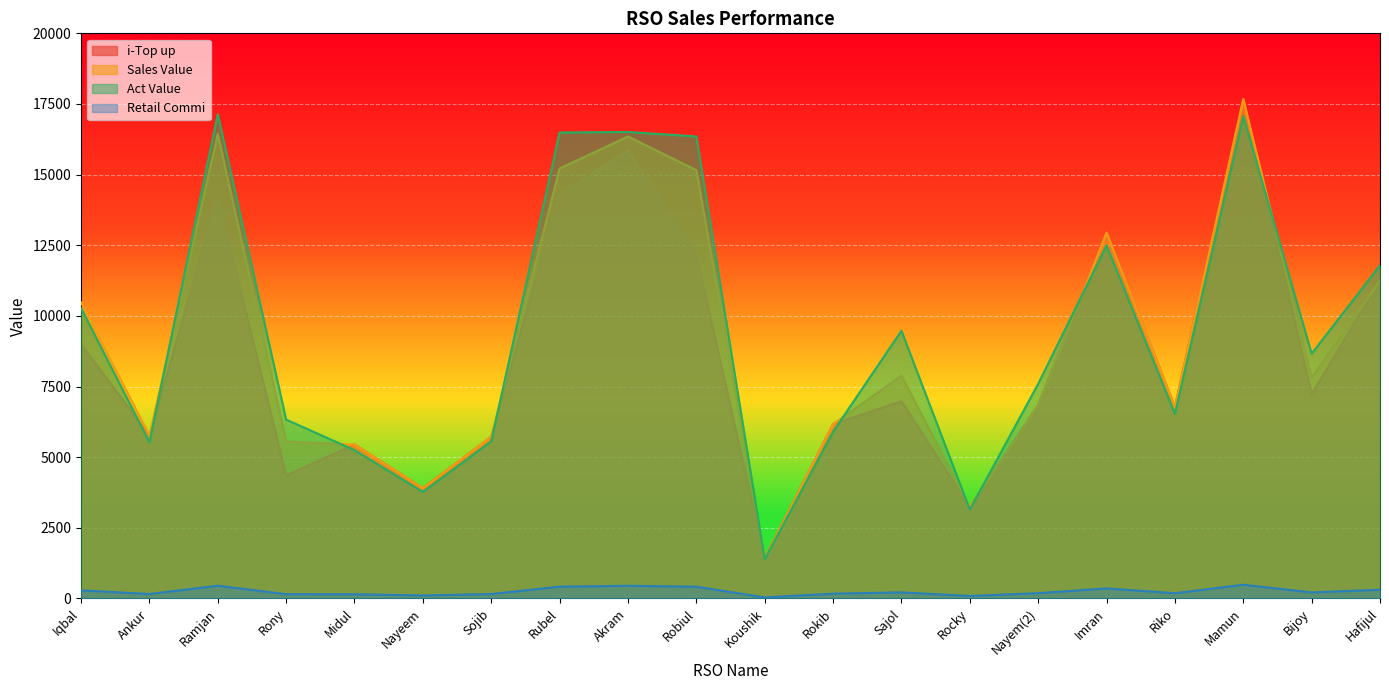

Which category has the lowest value in the Sales Value series?

Koushik